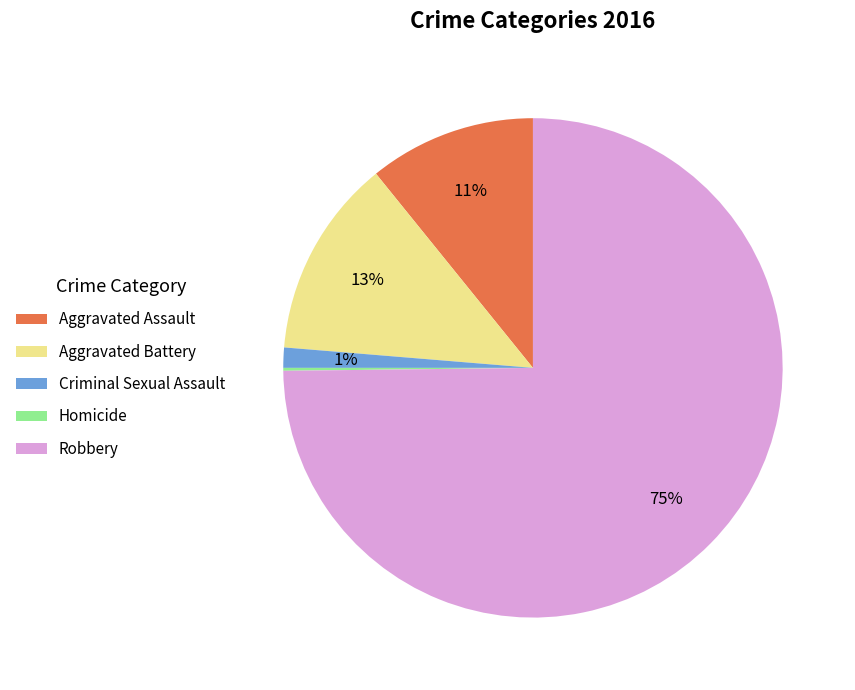

Which category has the biggest portion of the pie?

Robbery